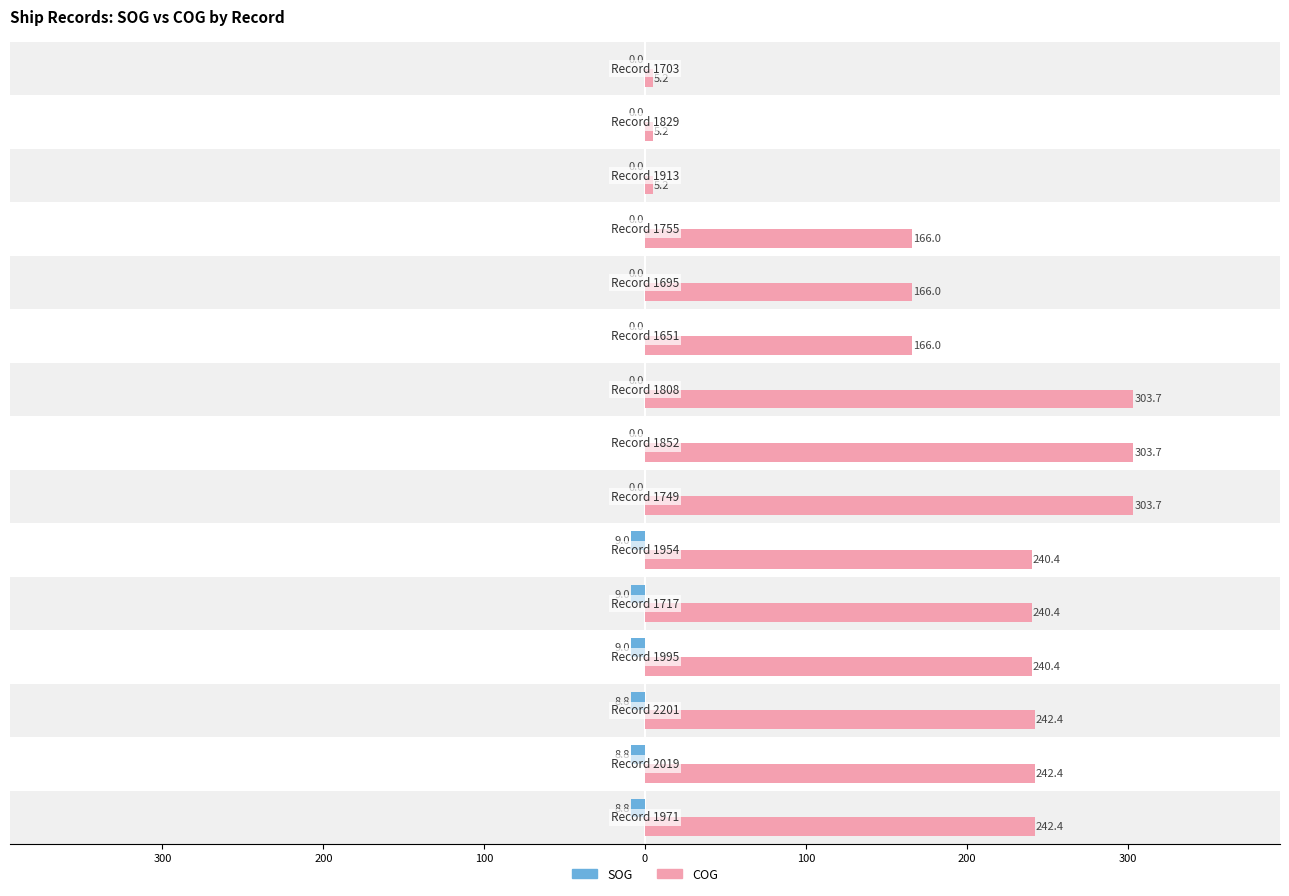

What are all the series names shown in the legend?

SOG, COG